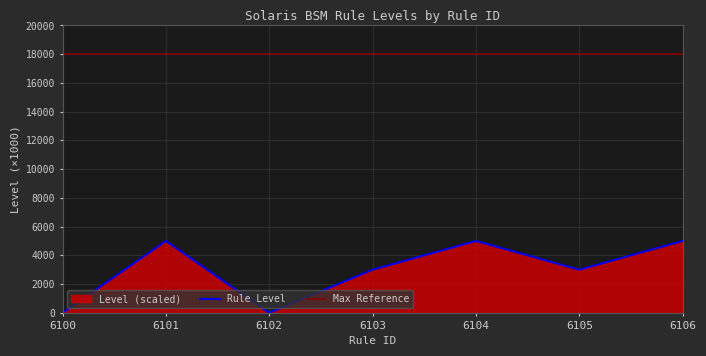

Where does the data first go above 3000?

6101